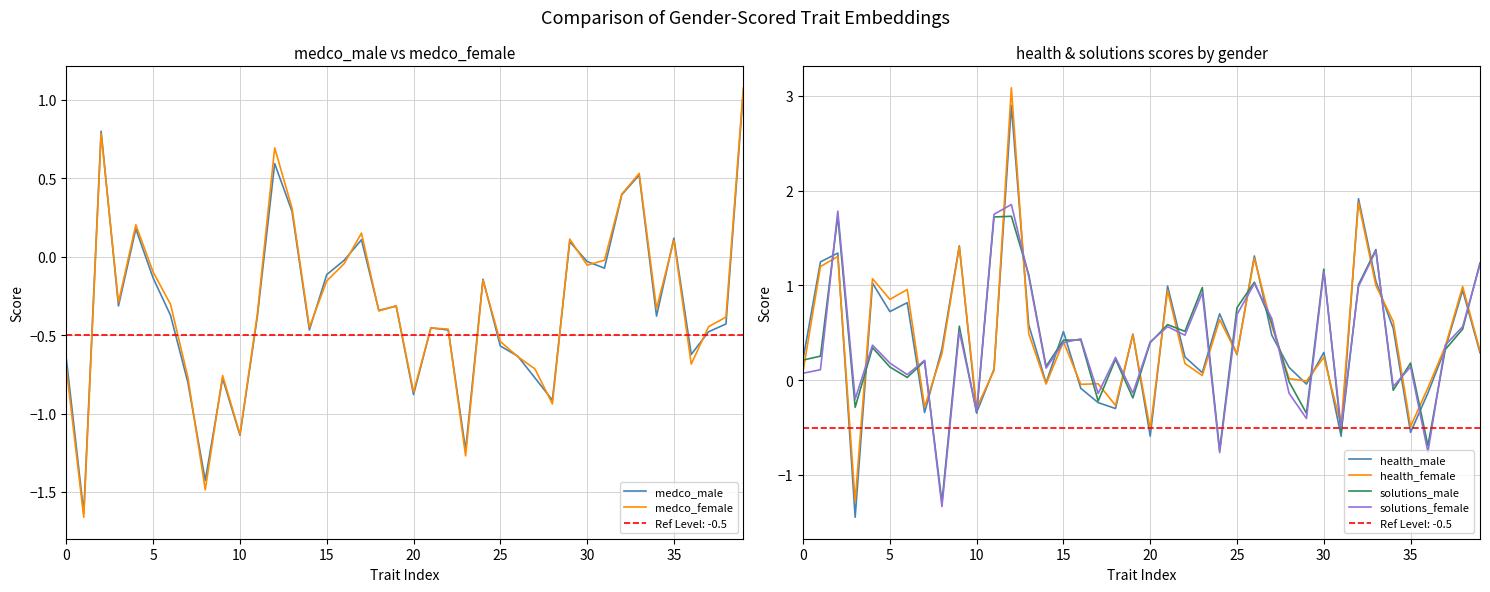

The value of solutions_female at 22 is 0.1. True or false?

False